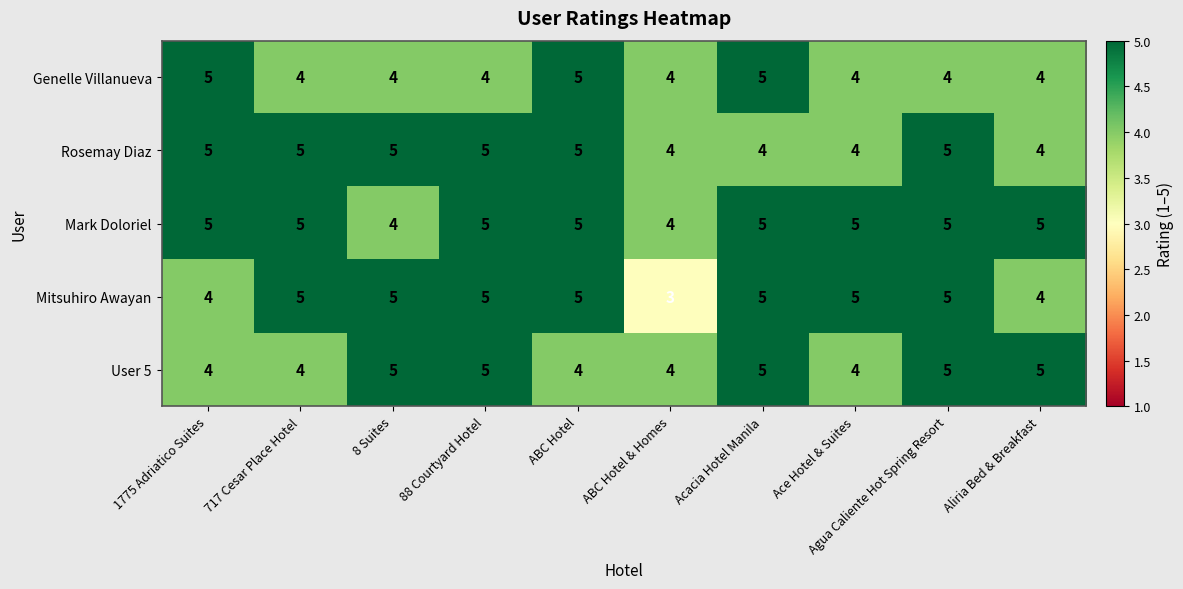

What is the minimum value shown in the chart?

3